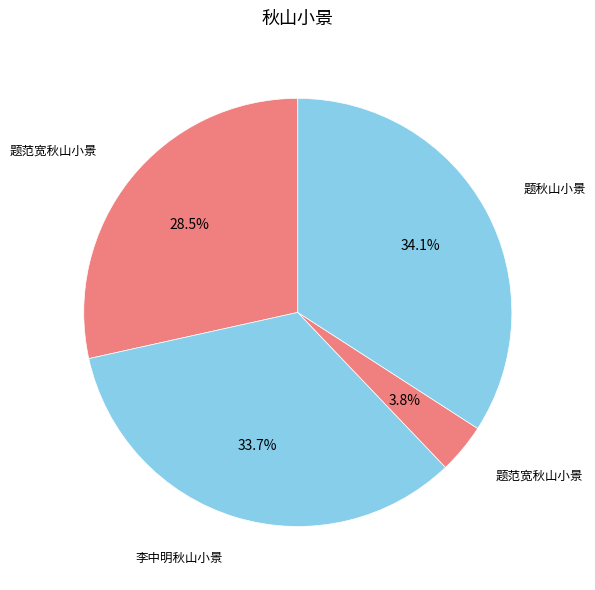

Which slice is the largest?

题秋山小景